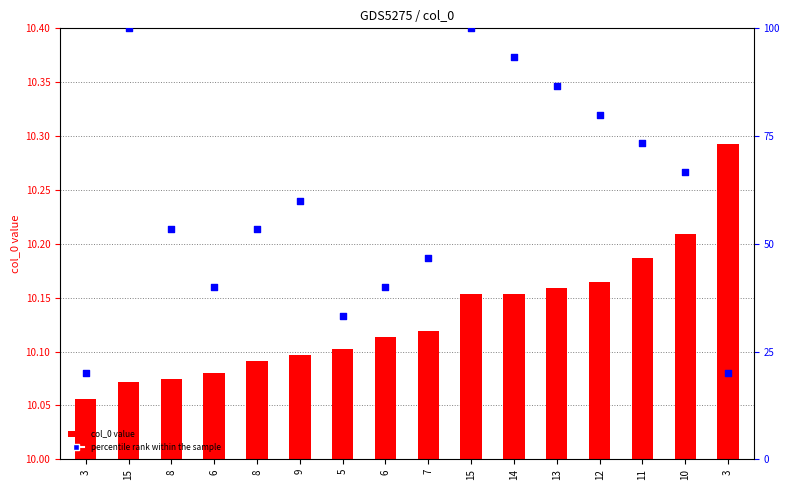

Which series contains the highest Y value?

percentile rank within the sample